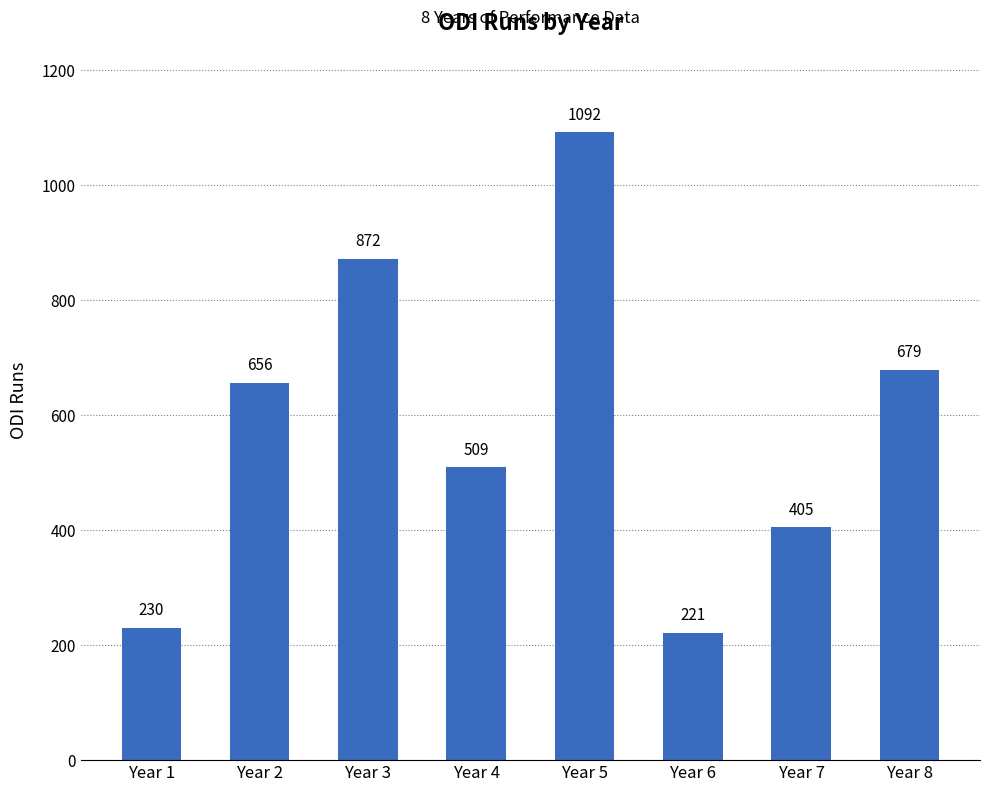

What is the change in value from Year 5 to Year 8?

-413